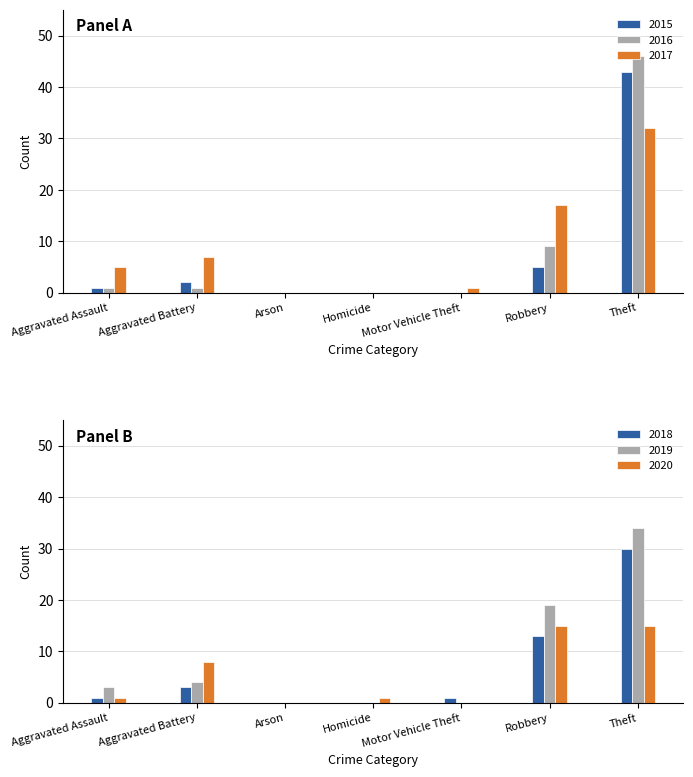

At Aggravated Battery, list the series in order from largest to smallest.

2020, 2017, 2019, 2018, 2015, 2016